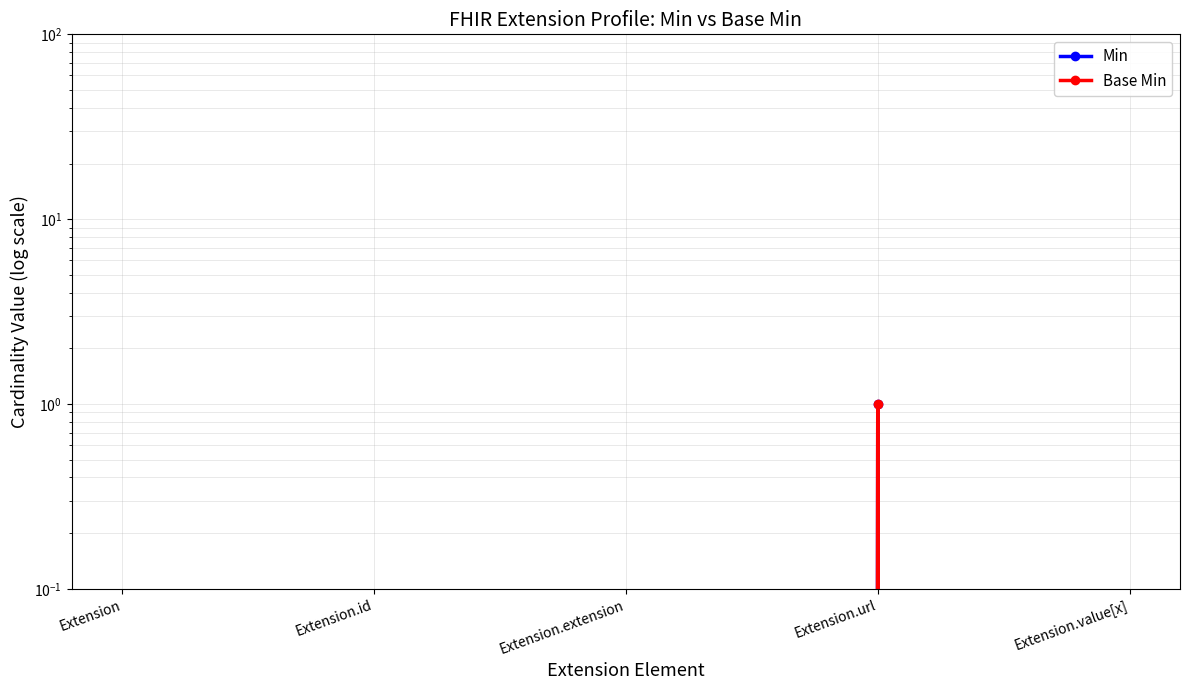

Which series has the largest range (max minus min)?

Min